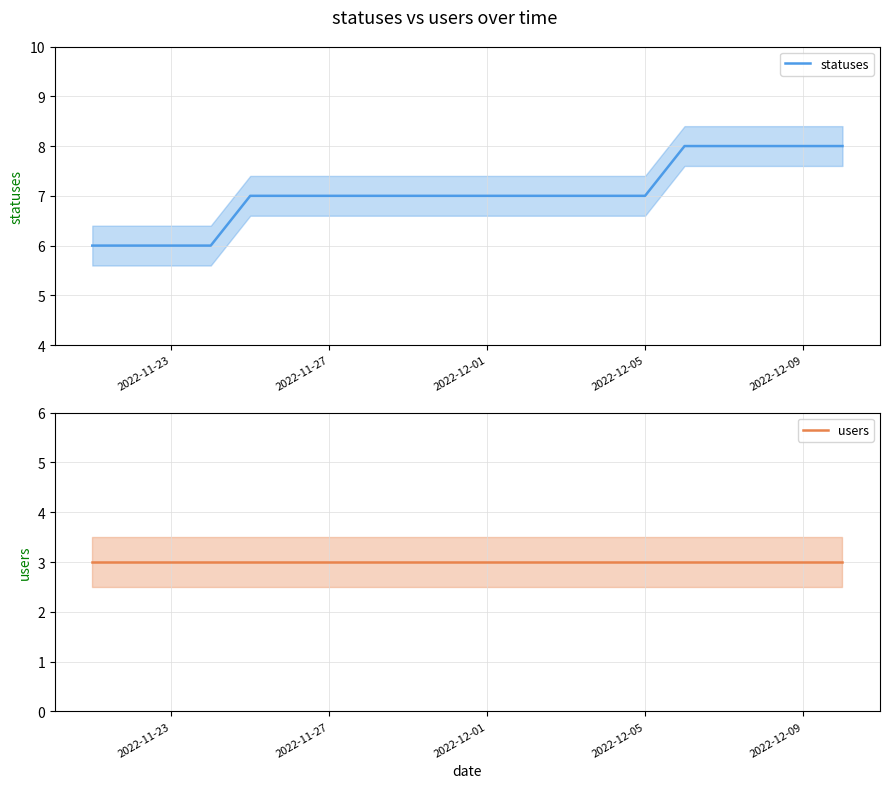

Does the chart display data point markers on the line(s)?

No